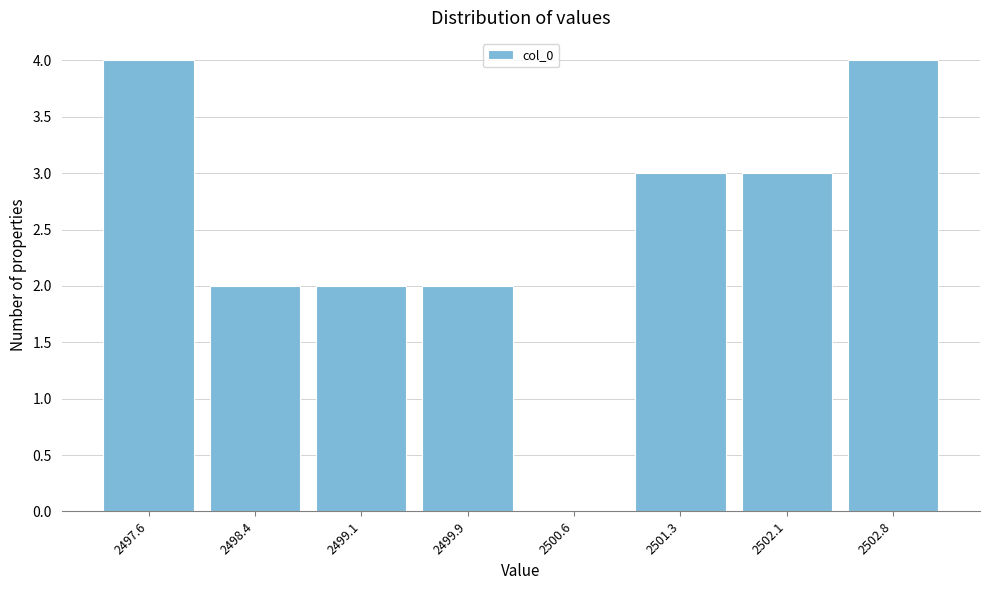

Reading right to left, list all the values displayed in this chart.

2502.8=4	2502.1=3	2501.3=3	2500.6=0	2499.9=2	2499.1=2	2498.4=2	2497.6=4